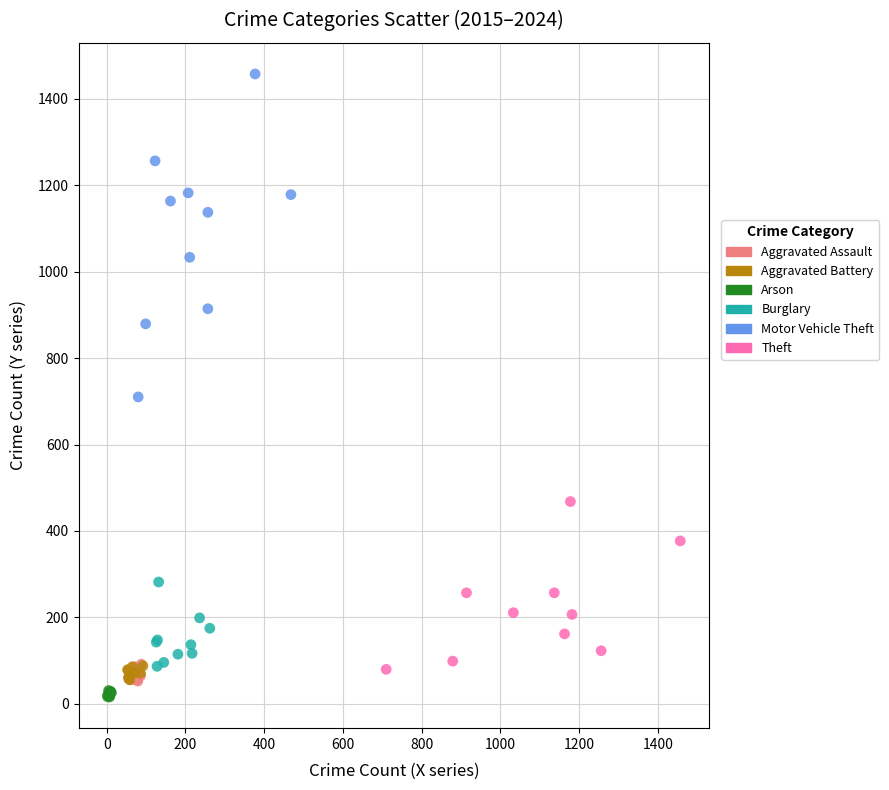

Which series reaches the maximum Y coordinate?

Motor Vehicle Theft